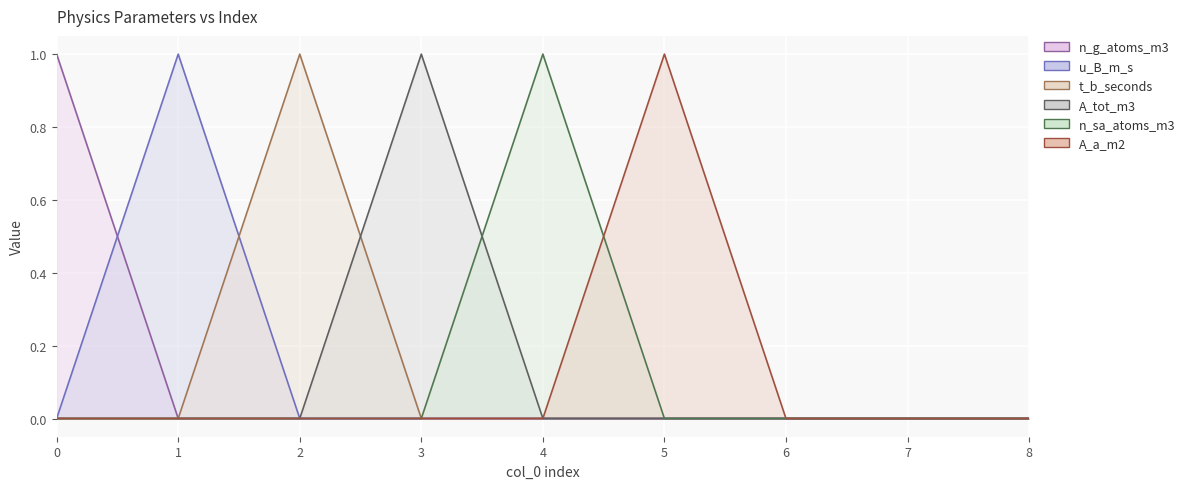

Between 4 and 6, which series saw the biggest shift?

n_sa_atoms_m3